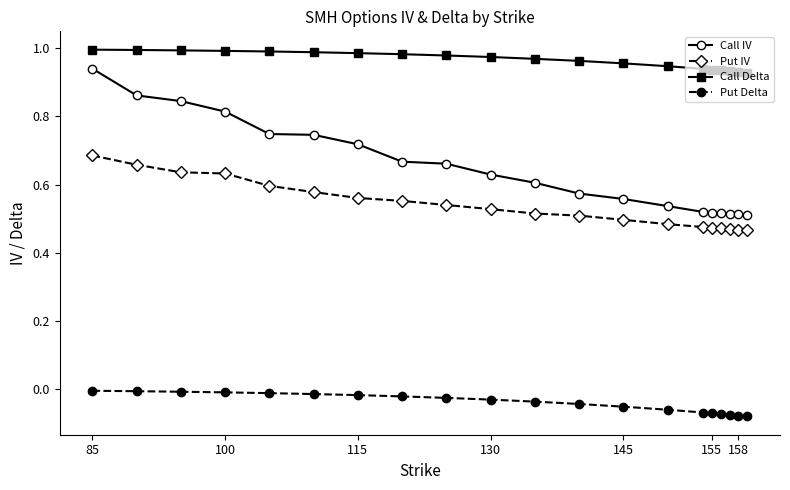

Which series has the widest spread of values?

Call IV